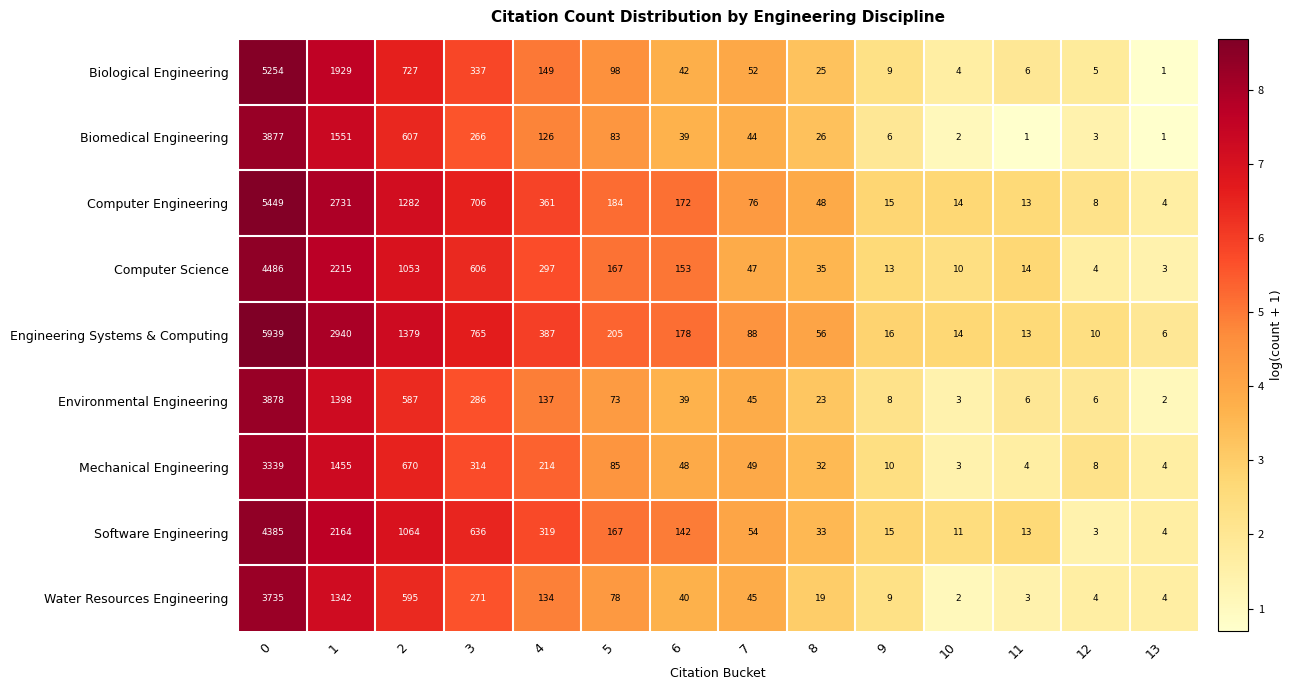

What is the difference between the second highest and second lowest values in the Computer Engineering series?

2723